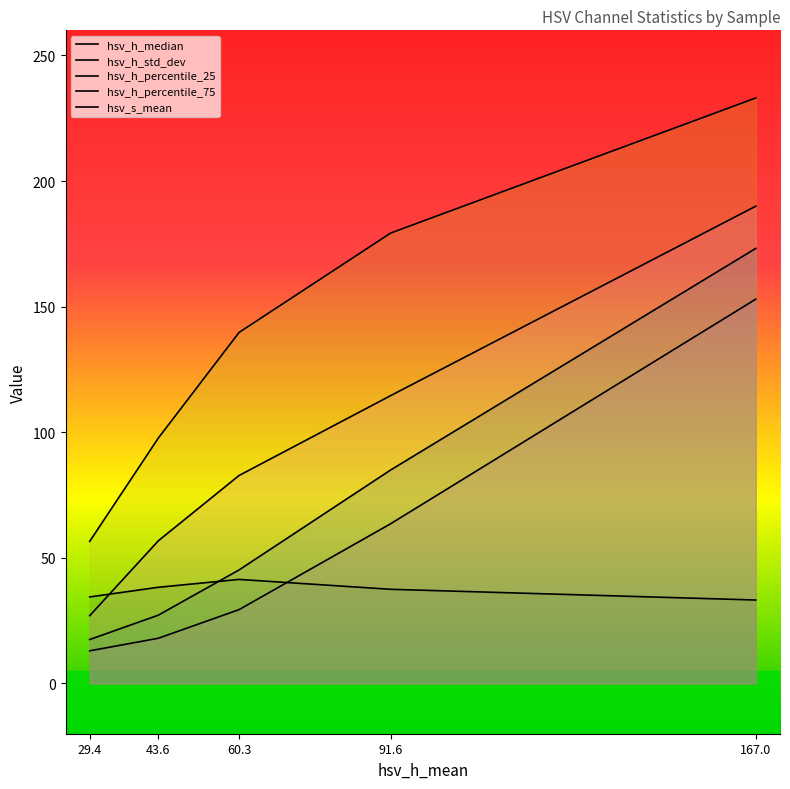

At which category is the sum across all series the highest?

167.0